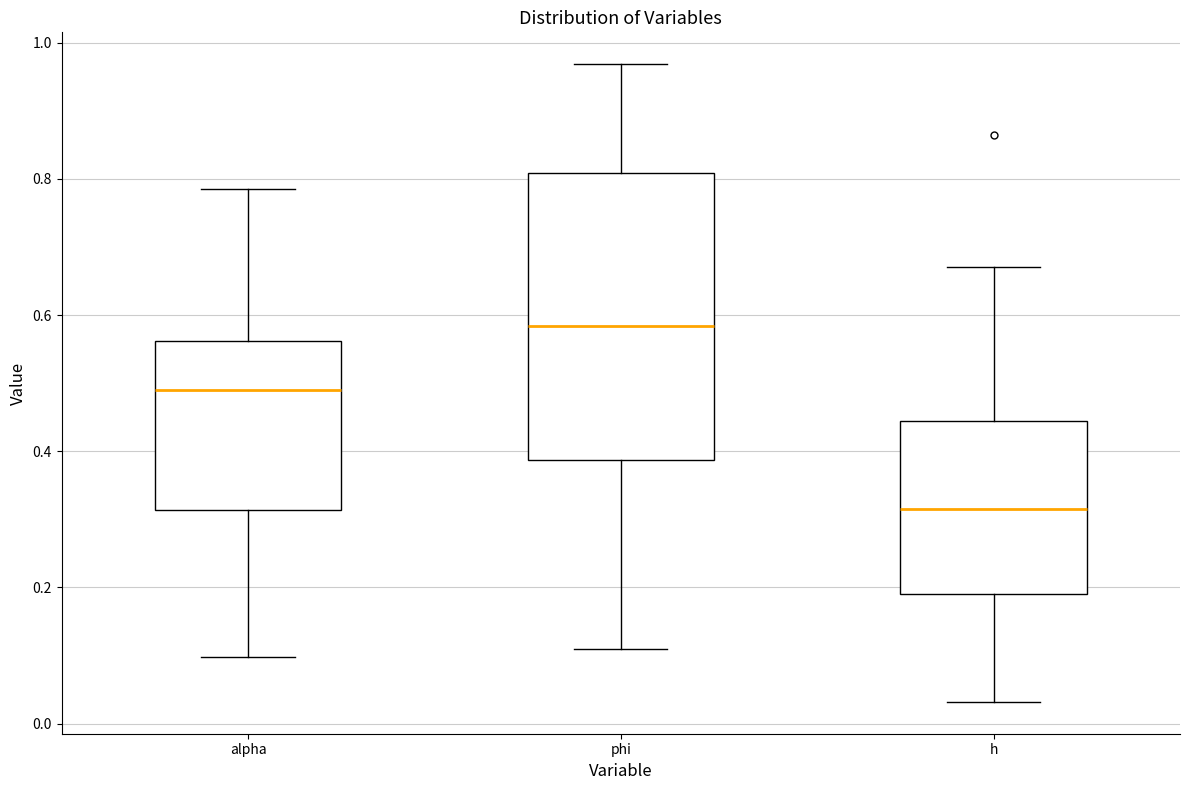

Comparing the boxes themselves (not the whiskers), which one is the tallest?

phi